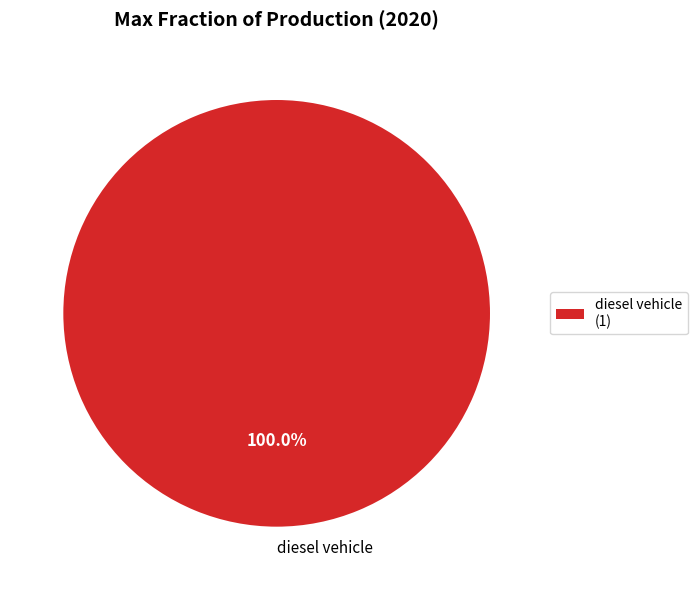

How many slices are in this pie chart?

1